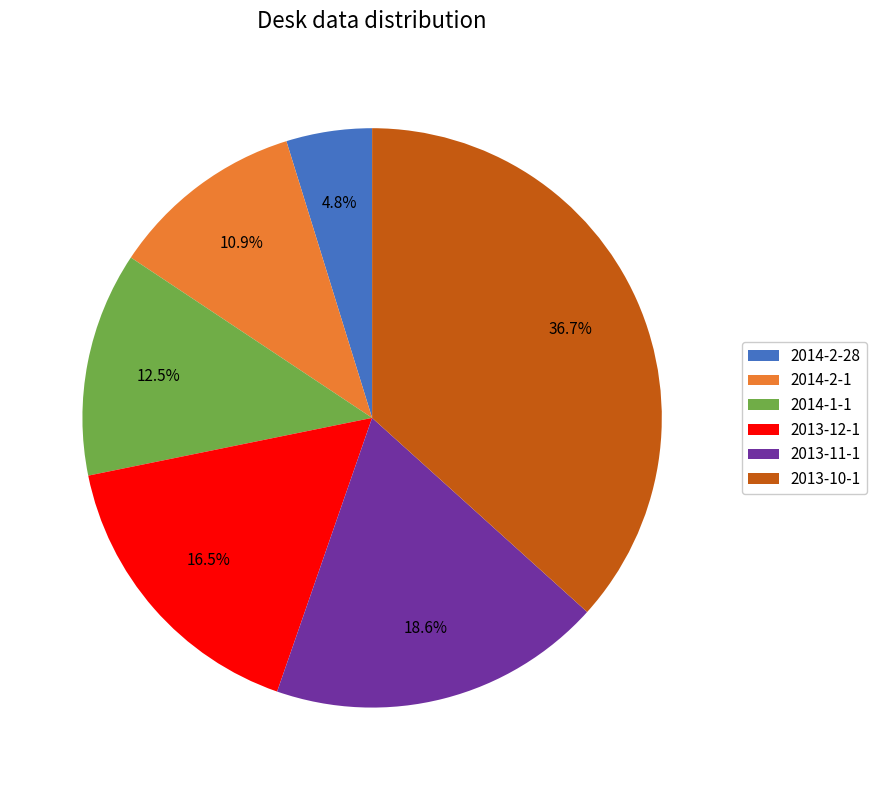

What is the smallest slice in the pie chart?

2014-2-28